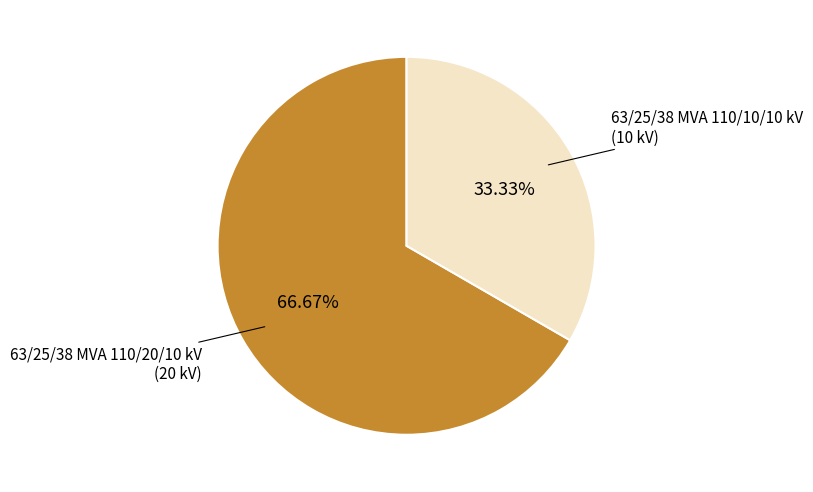

Does any single category account for the majority?

Yes